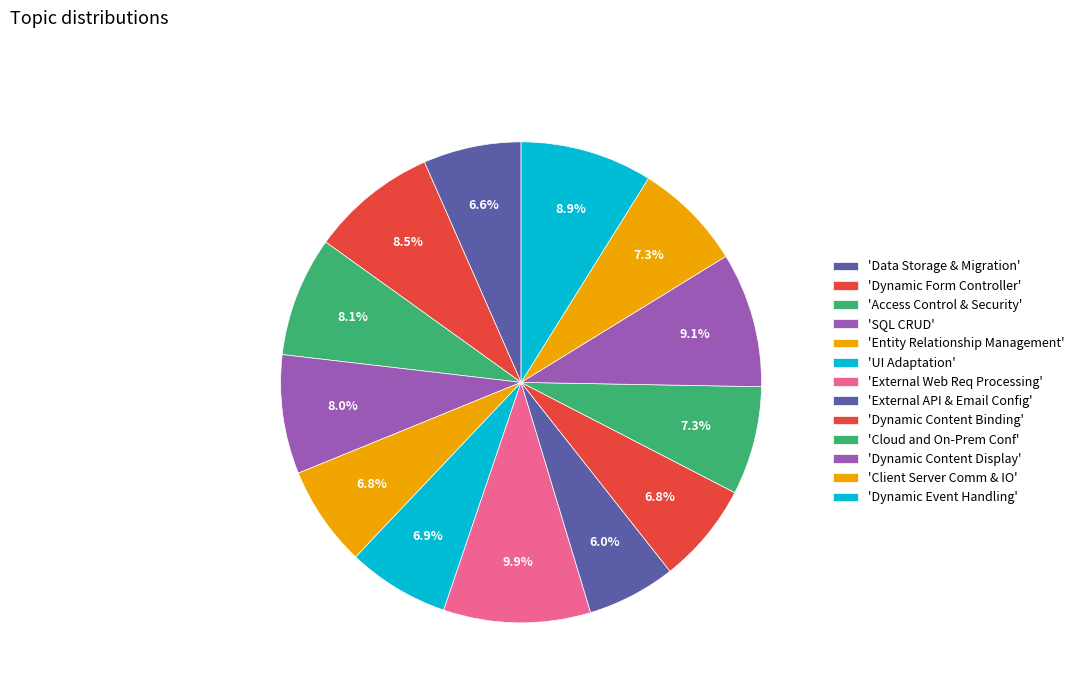

Count the number of slices in the pie.

13